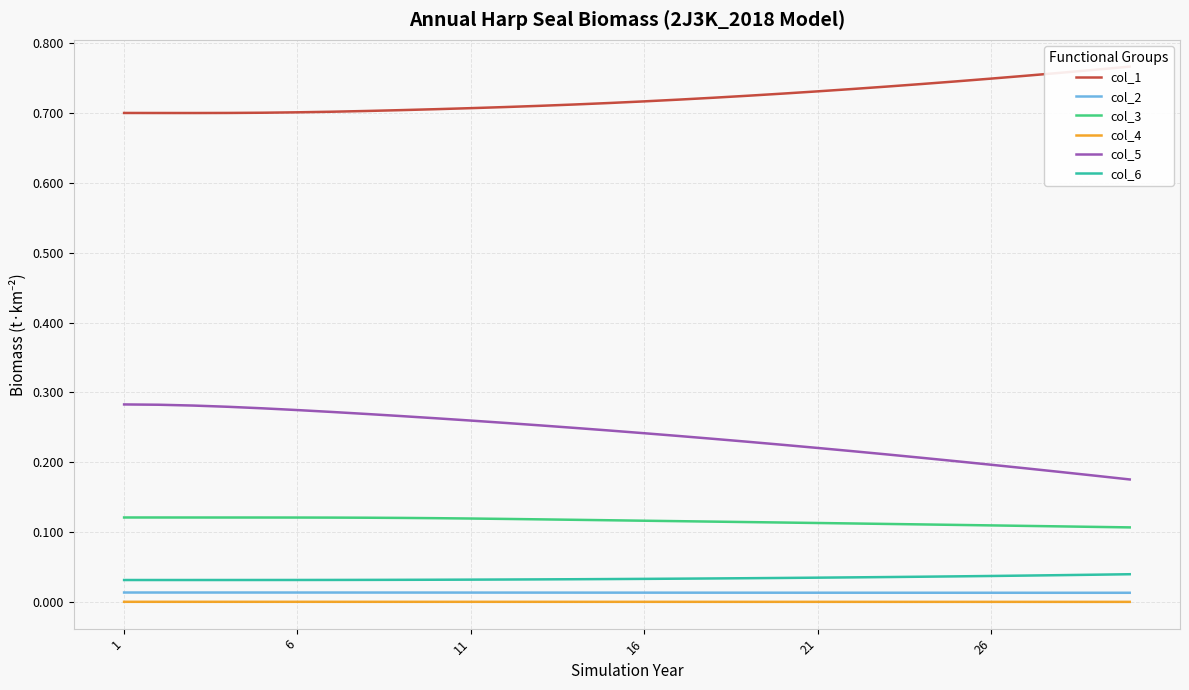

True or false: col_3 and col_5 cross at least once.

False